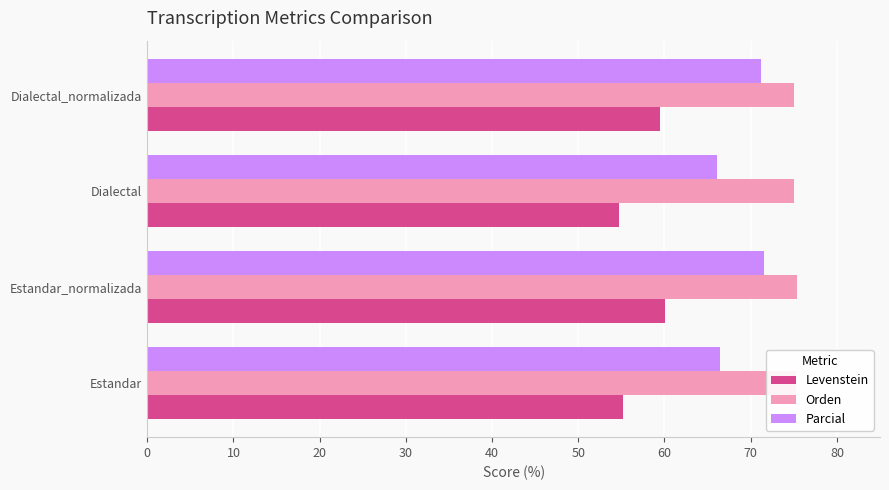

What is the maximum value for Orden?

75.3